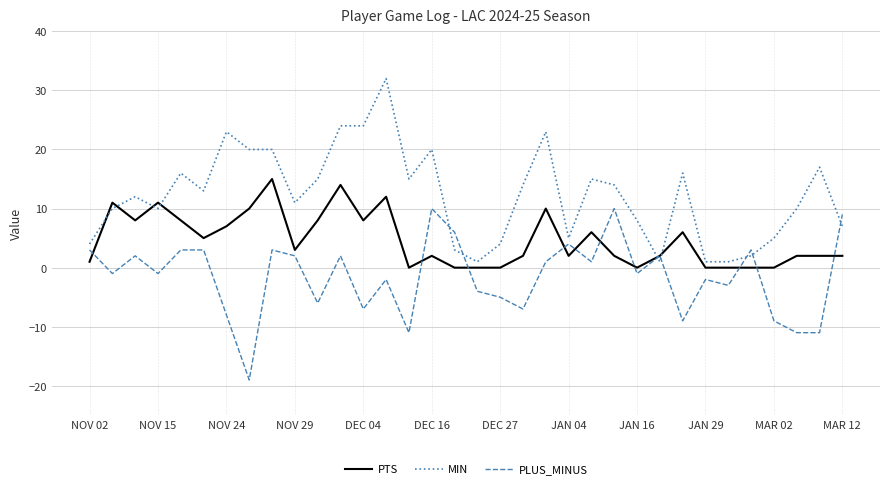

Which series has the widest spread of values?

MIN